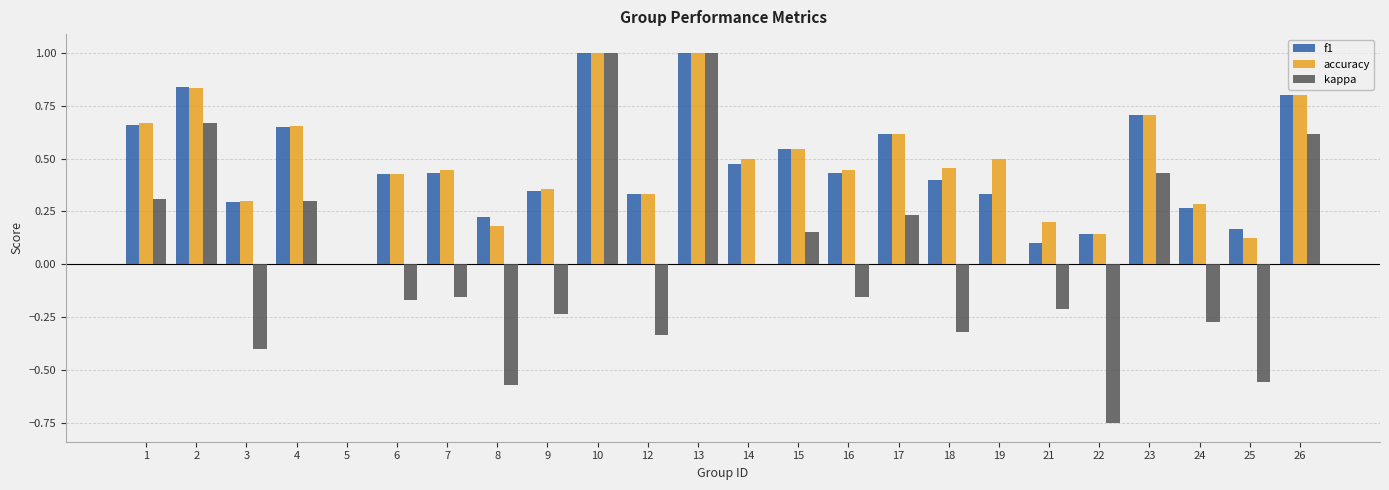

What is the sum of all accuracy values?

11.5